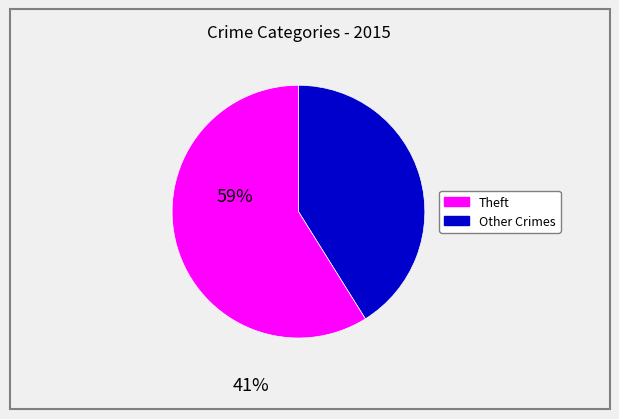

Is there any slice that represents more than half of the pie?

Yes